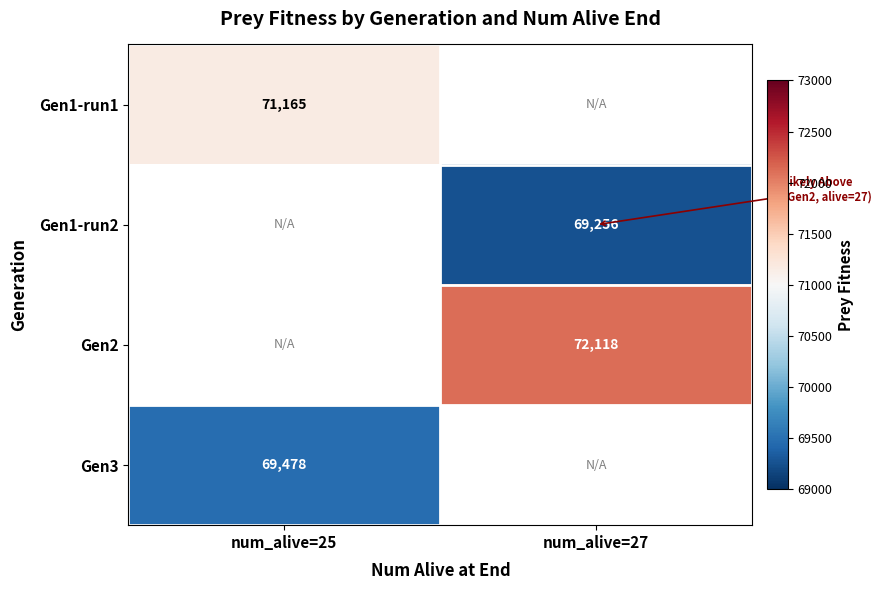

Is it true that Gen3 equals 69478 at num_alive=25?

True